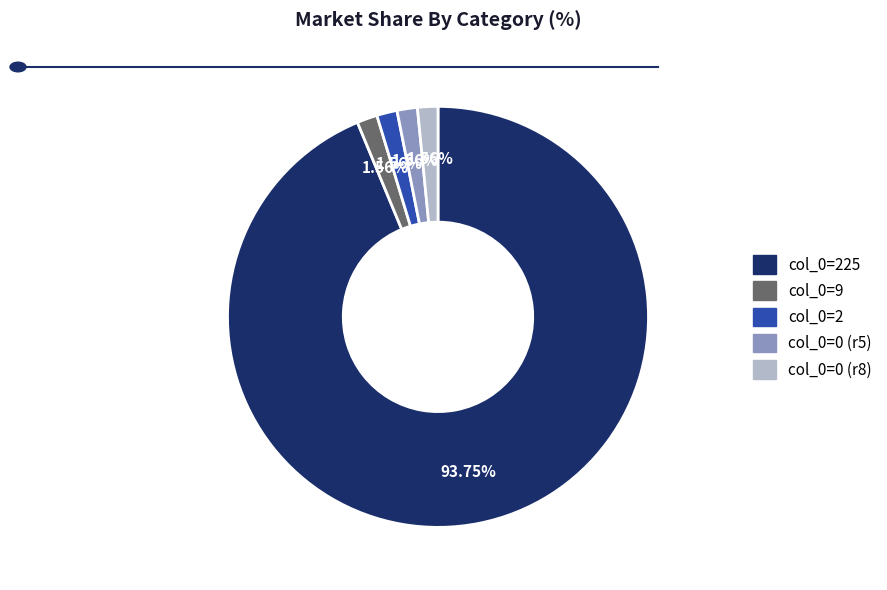

Does any single category account for the majority?

Yes